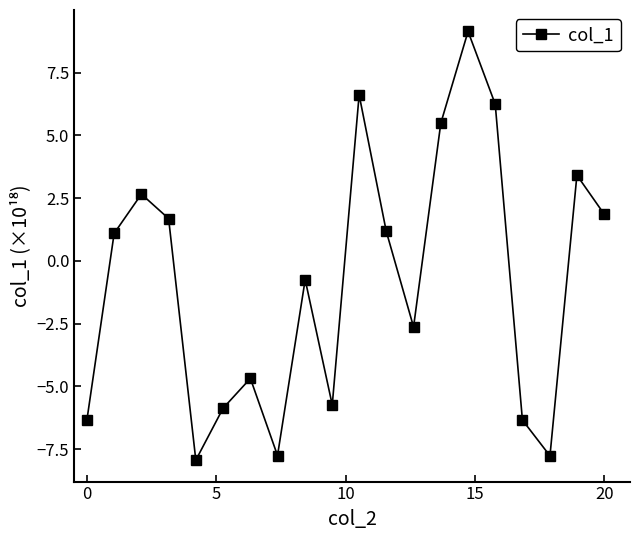

Reading left to right, extract all data points from this chart.

-6.3	1.1	2.7	1.7	-7.9	-5.9	-4.7	-7.8	-0.8	-5.7	6.6	1.2	-2.6	5.5	9.1	6.2	-6.3	-7.8	3.4	1.9